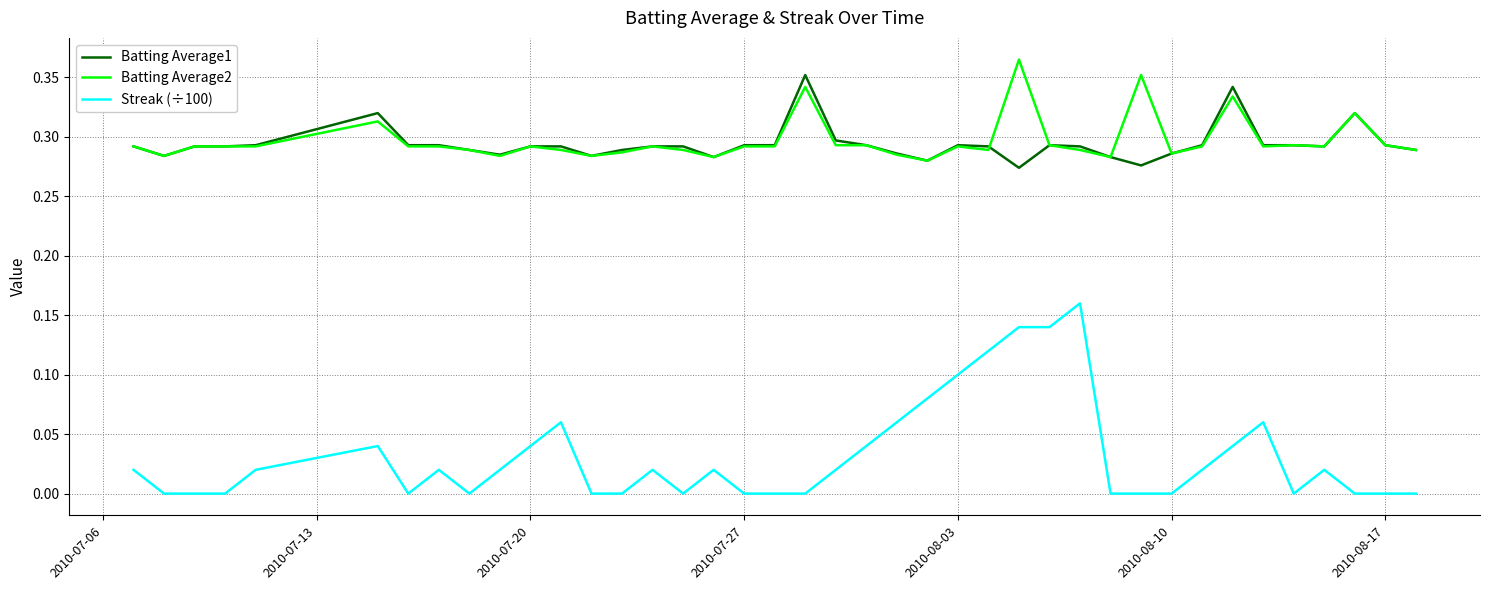

Which series has the widest spread of values?

Streak (÷100)